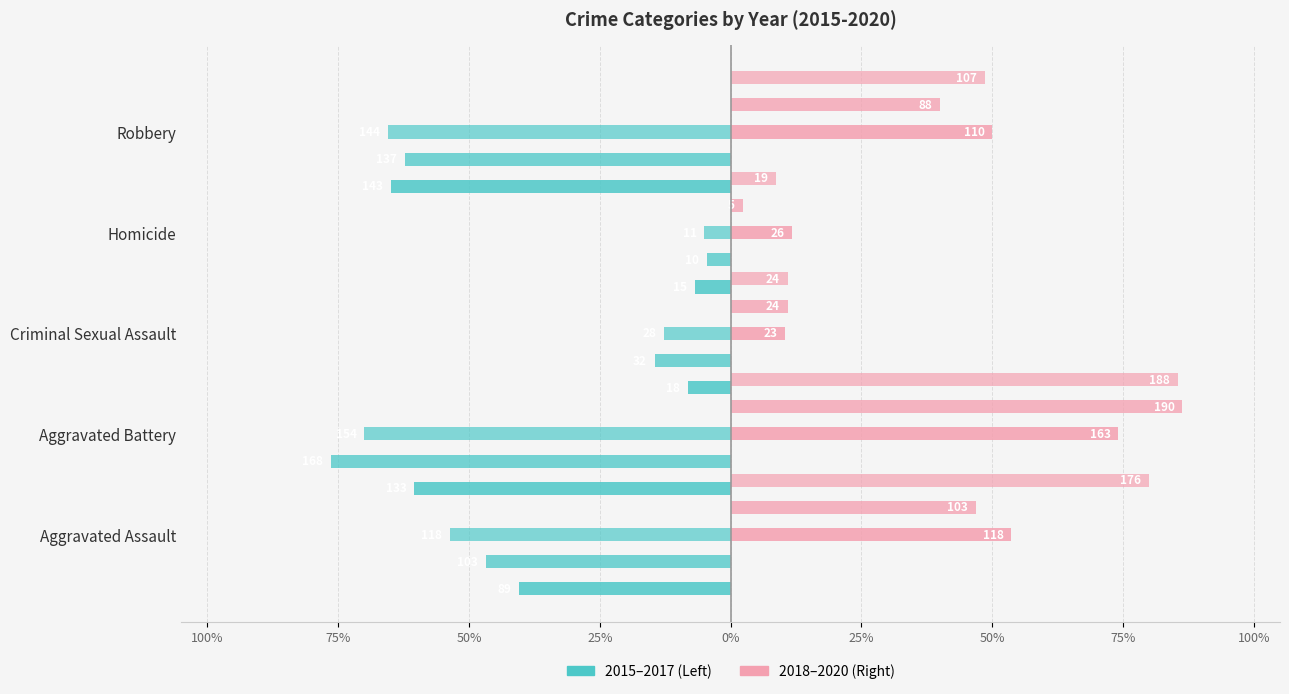

What is the value of the 2016 bar at the 2nd from the left?

-76.4